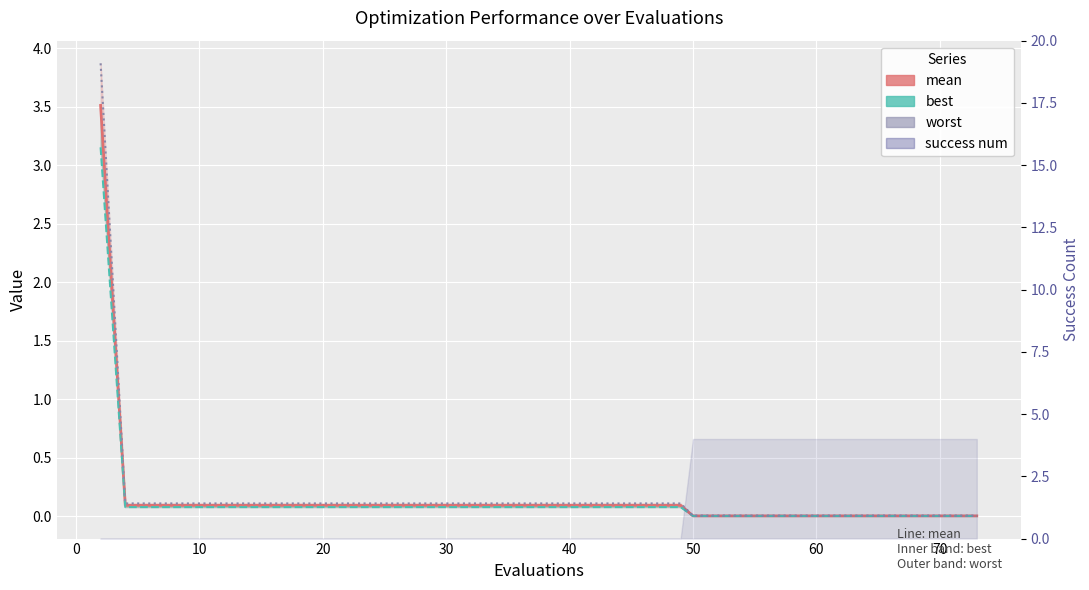

What is the sum of the mean values at 0 and 30?

0.2